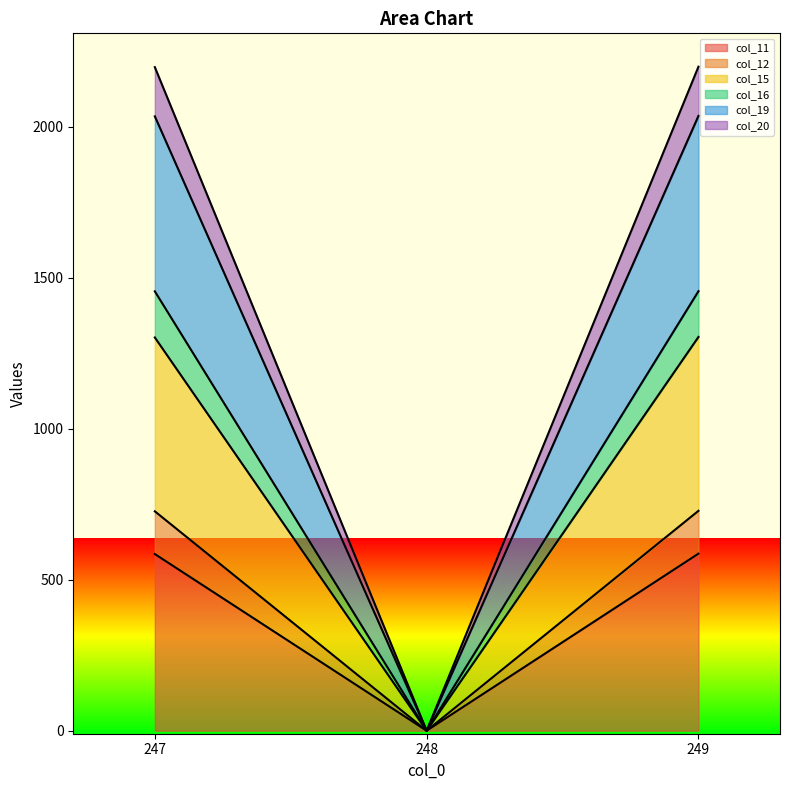

What is the total value across all series at 249?

2198.2